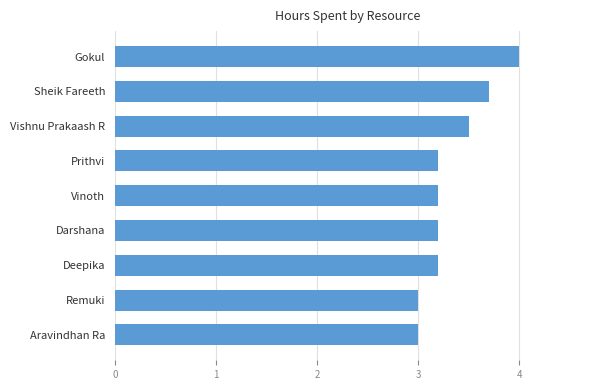

Reading bottom to top, list all the values displayed in this chart.

Aravindhan Ra=3.0	Remuki=3.0	Deepika=3.2	Darshana=3.2	Vinoth=3.2	Prithvi=3.2	Vishnu Prakaash R=3.5	Sheik Fareeth=3.7	Gokul=4.0